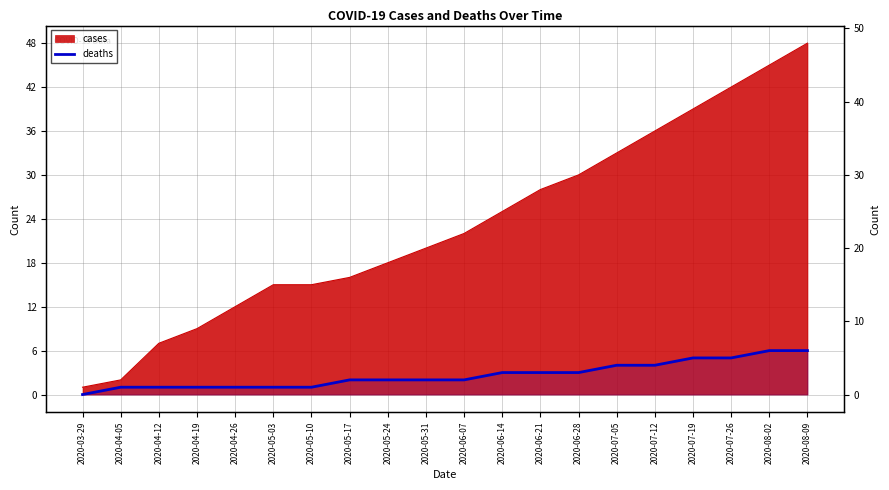

What is the label of the 10th point from the left?

2020-05-31